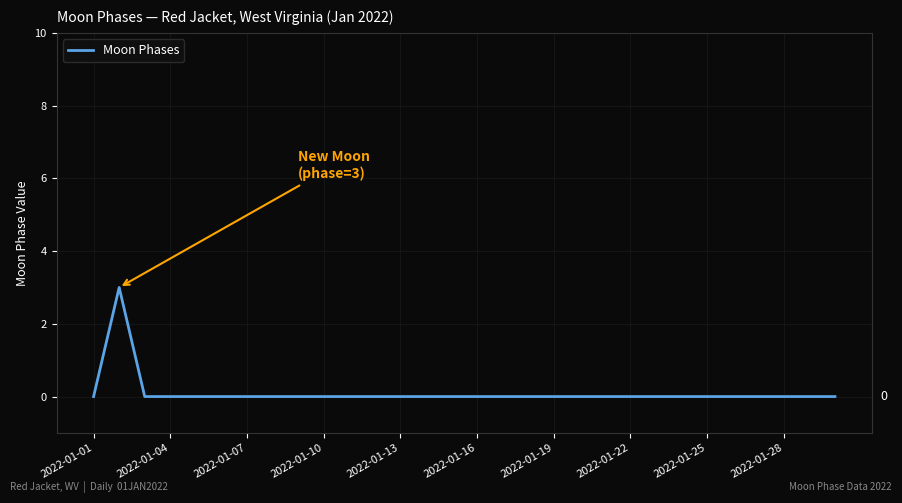

What is the difference between the maximum and minimum values?

3